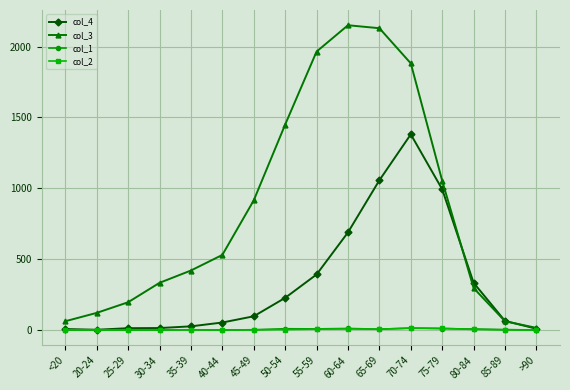

Count the number of data series in this chart.

4